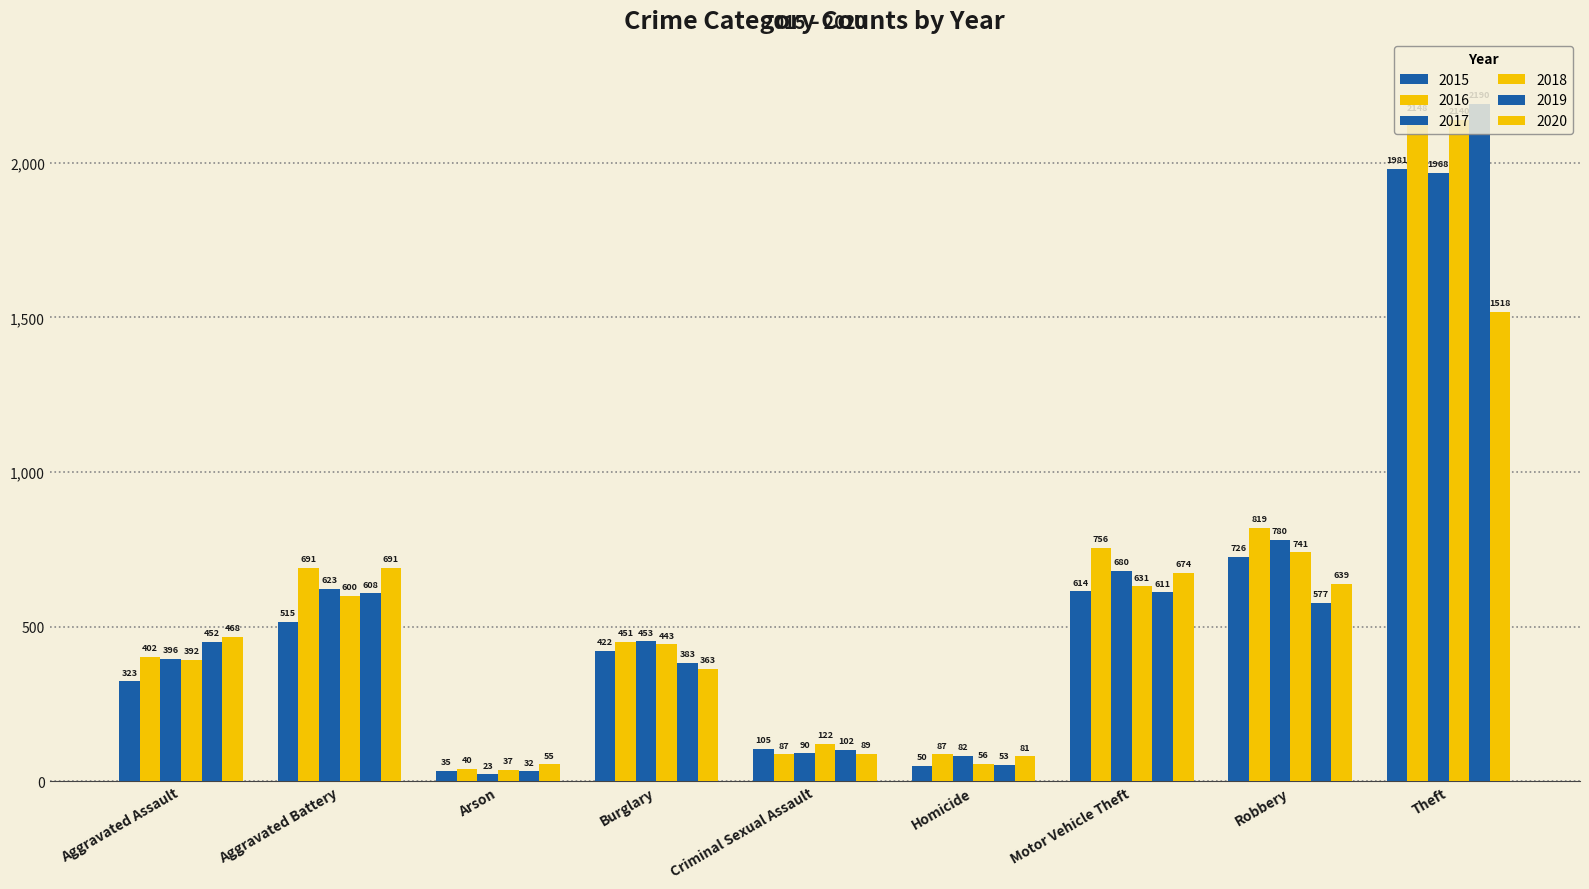

How many bars are there in total?

54